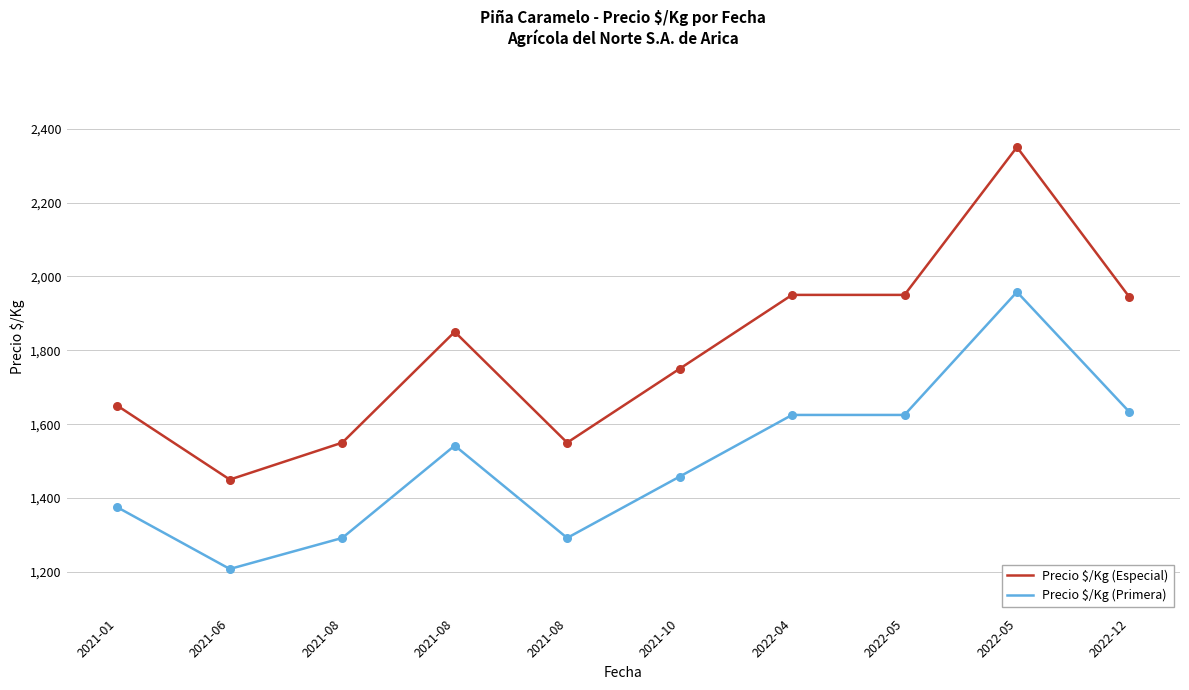

What is the total value across all series at 2021-08?

2842